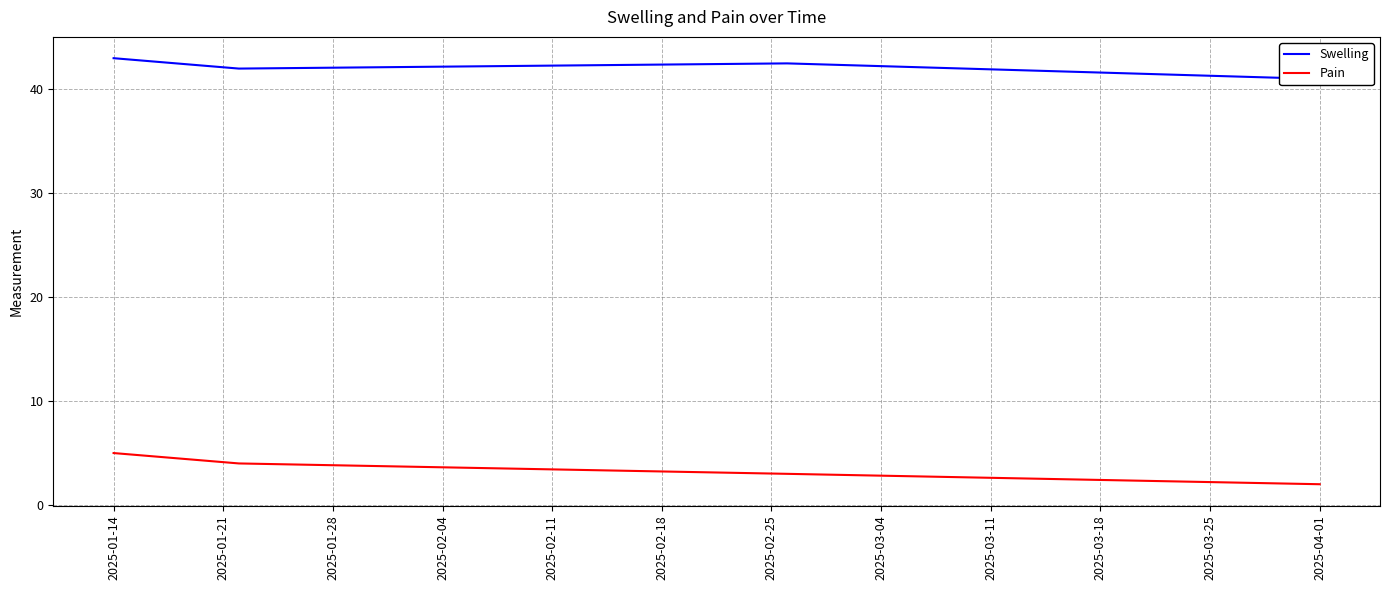

What is the value of the Swelling point at the 3rd from the left?

42.5